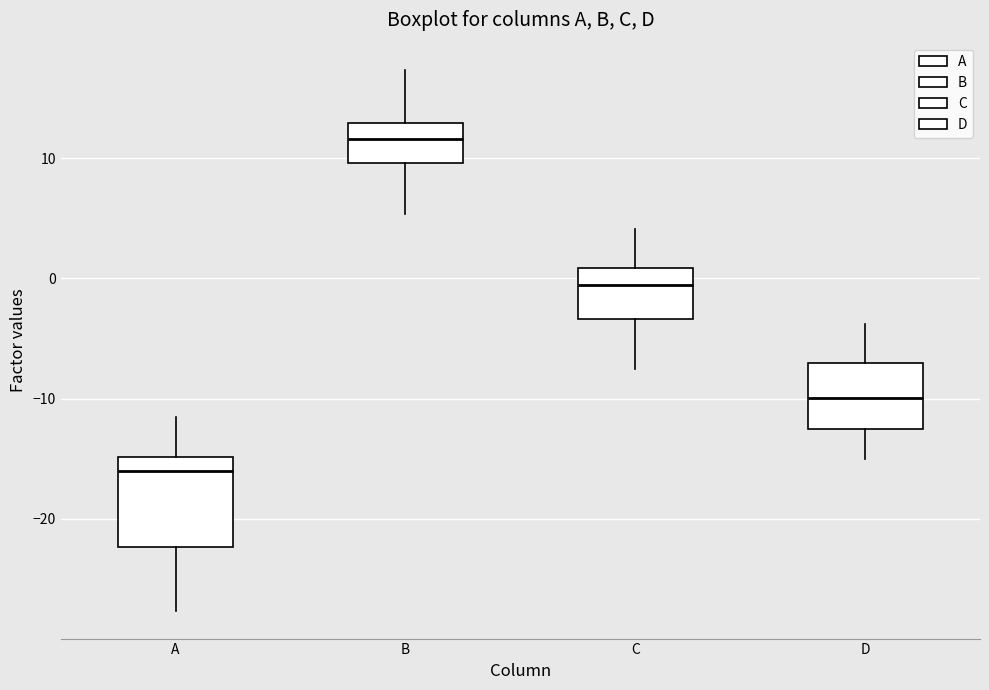

Reading left to right, transcribe this box plot: for each box, give where its median line is, the range the box spans, and where its two whiskers end, as read against the y-axis. The values are not printed on the chart, so give them approximately, as read against the axis.

A: median -16, box -22 to -15, whiskers -28 to -11
B: median 12, box 10 to 13, whiskers 5 to 17
C: median -1, box -3 to 1, whiskers -8 to 4
D: median -10, box -13 to -7, whiskers -15 to -4